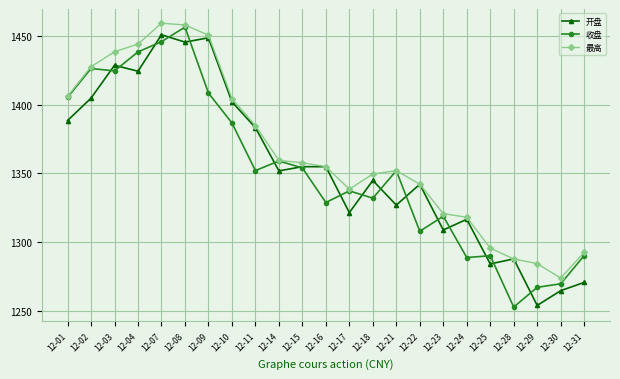

At which label does 最高 reach its minimum?

12-30